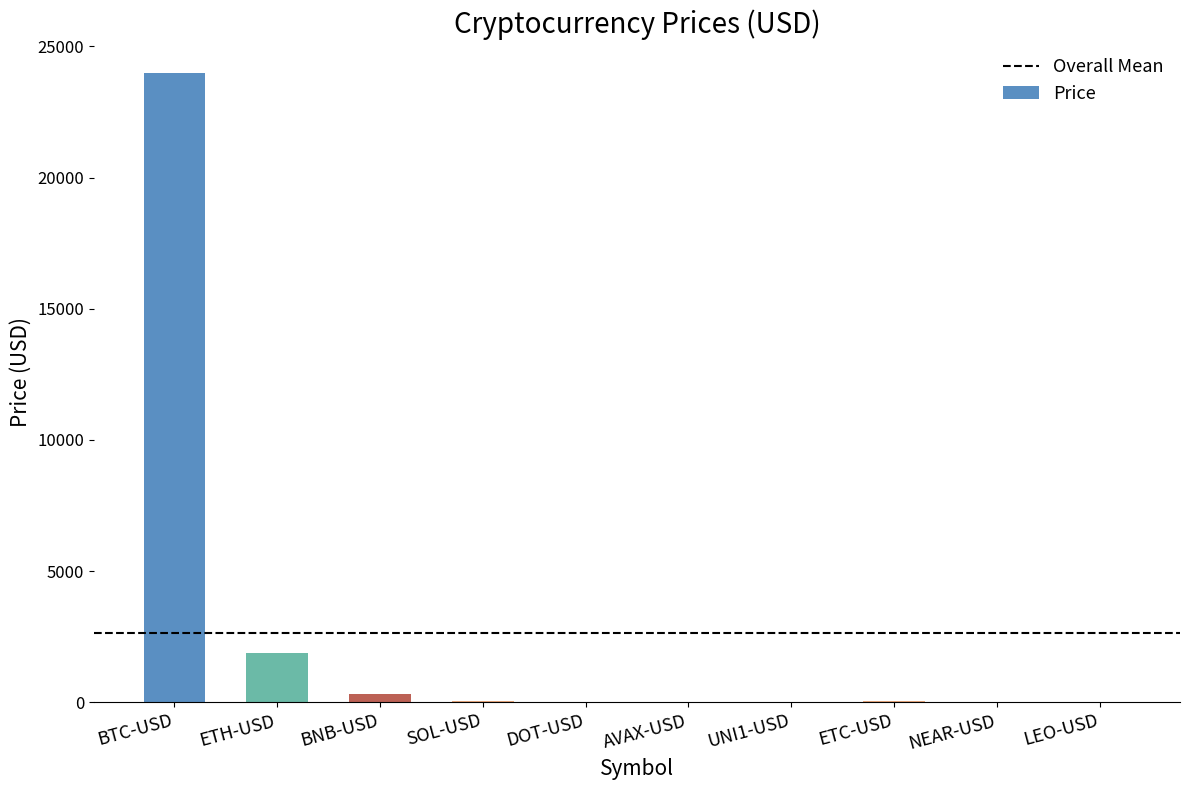

What is the sum of all values?

26304.0